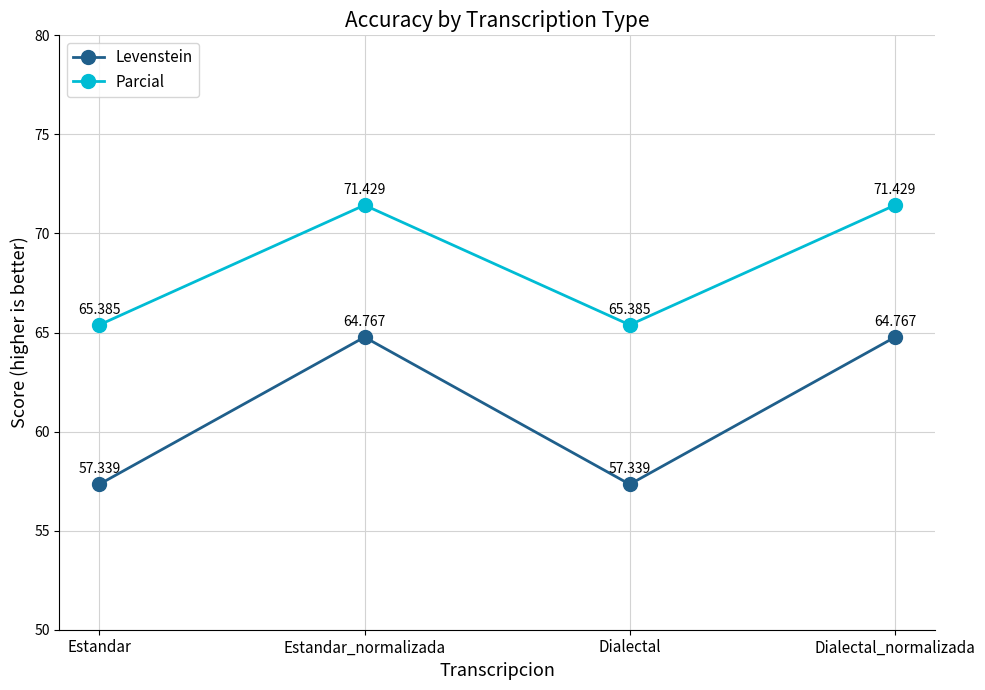

Reading left to right, what are all the values shown in this chart?

Levenstein: 57.3	64.8	57.3	64.8
Parcial: 65.4	71.4	65.4	71.4